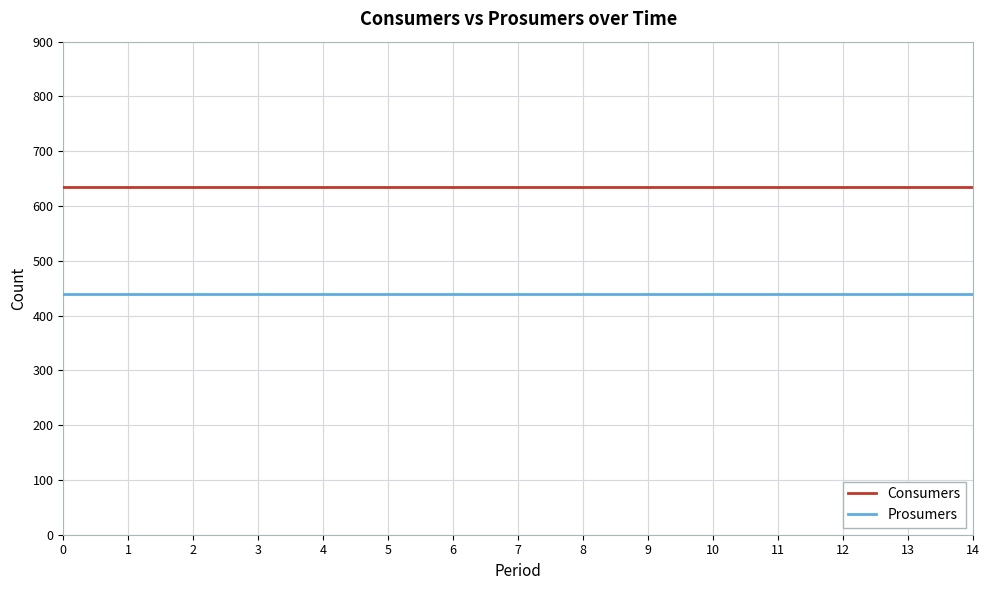

At how many categories does at least one series exceed 507?

15